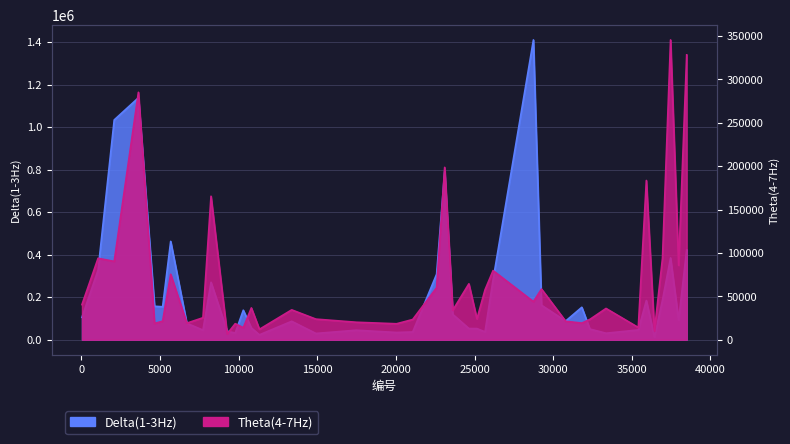

Reading left to right, extract all data points from this chart.

Delta(1-3Hz): 105327	327441	1033741	1137804	157566	155199	462673	77544	45484	270296	40313	31950	138934	55616	23302	86807	29739	44928	34309	36757	308278	791878	119499	52919	52625	36994	282432	1410008	162529	87998	152802	50349	30784	46253	184493	13084	186737	384832	93107	422828
Theta(4-7Hz): 40488	93923	90319	285186	18811	21431	75518	19138	25384	165412	6754	18536	13914	36711	12040	34470	23798	20196	18439	23352	60052	198684	33989	64450	24024	57529	79729	43935	58461	21323	19204	23468	36089	14148	183564	10274	94009	345553	85772	328340